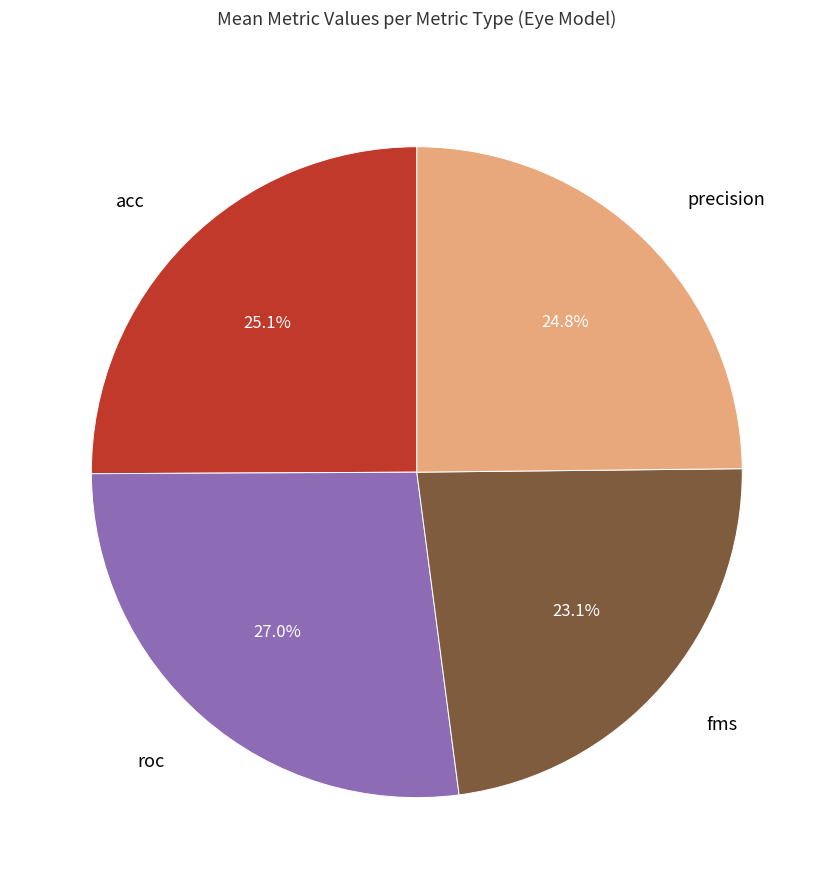

Is the sum of roc and precision greater than half?

Yes